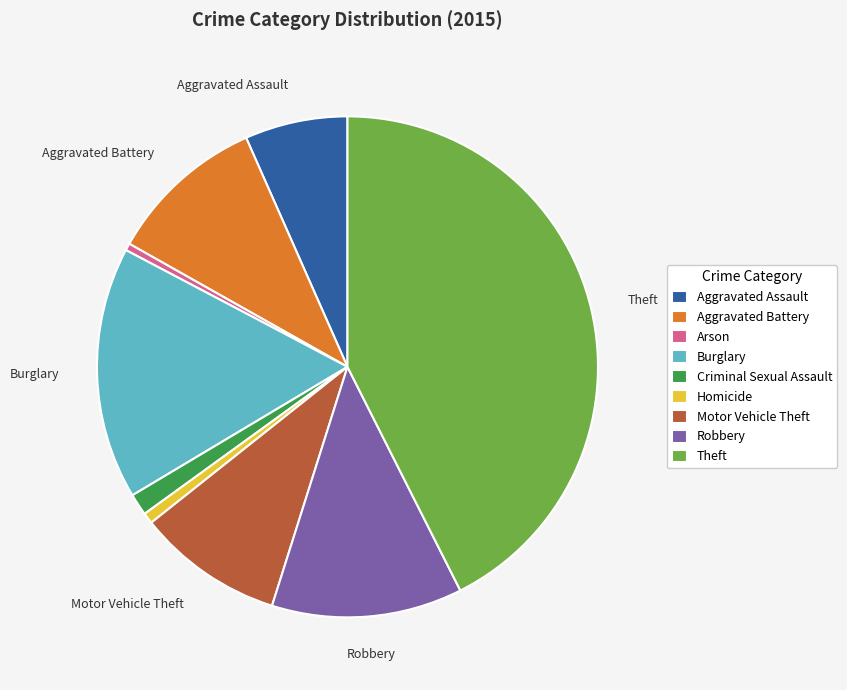

Approximately how many times larger is the value at Burglary compared to Arson?

35.7